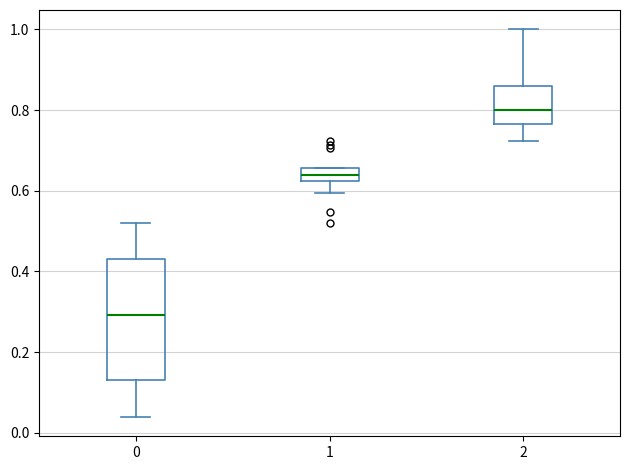

Which box has the lowest median line?

0